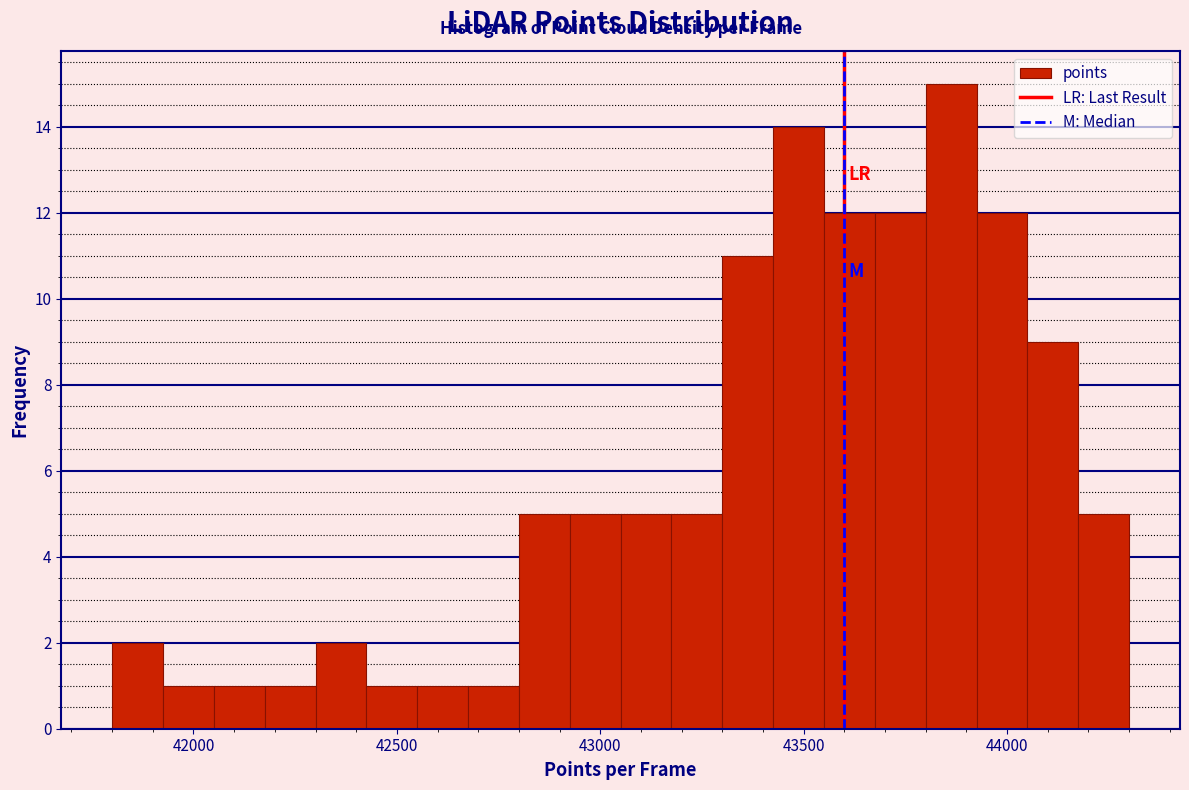

Around what value on the x-axis is the tallest bar? Give the approximate position of its centre, as read against the axis.

43850